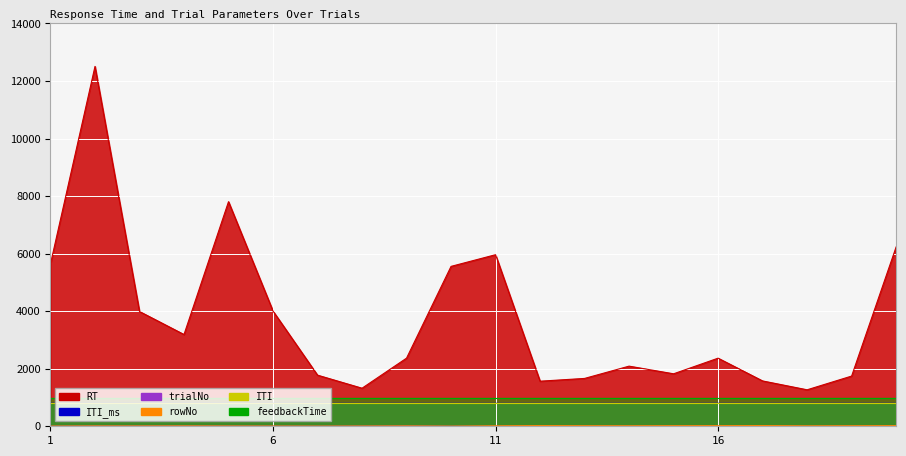

Which series has the largest total across all categories?

RT